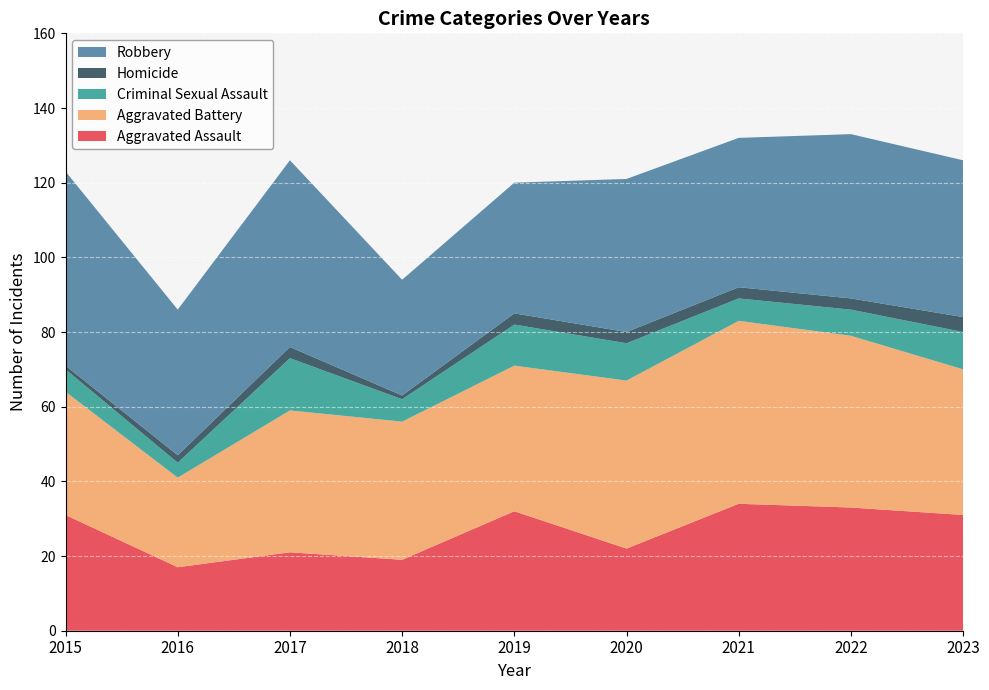

Reading left to right, list all the values displayed in this chart.

Aggravated Assault: 2015=31	2016=17	2017=21	2018=19	2019=32	2020=22	2021=34	2022=33	2023=31
Aggravated Battery: 2015=33	2016=24	2017=38	2018=37	2019=39	2020=45	2021=49	2022=46	2023=39
Criminal Sexual Assault: 2015=6	2016=4	2017=14	2018=6	2019=11	2020=10	2021=6	2022=7	2023=10
Homicide: 2015=1	2016=2	2017=3	2018=1	2019=3	2020=3	2021=3	2022=3	2023=4
Robbery: 2015=52	2016=39	2017=50	2018=31	2019=35	2020=41	2021=40	2022=44	2023=42